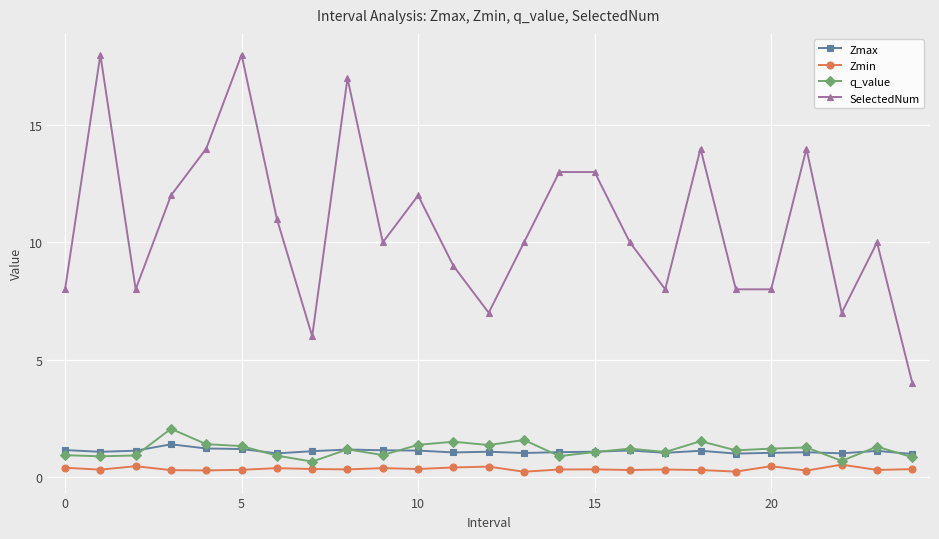

Which series has the largest total across all categories?

SelectedNum